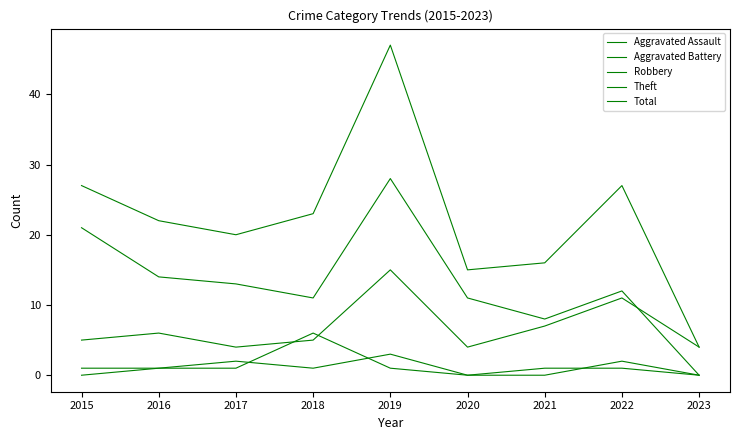

How many interior local valleys does the Total series have?

2